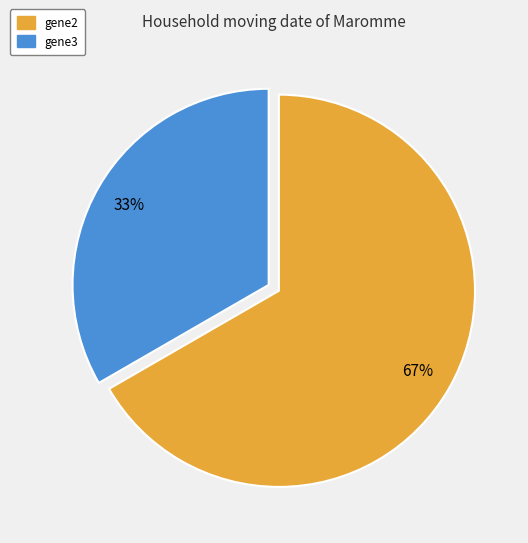

To the nearest percent, what is the average slice percentage?

50%